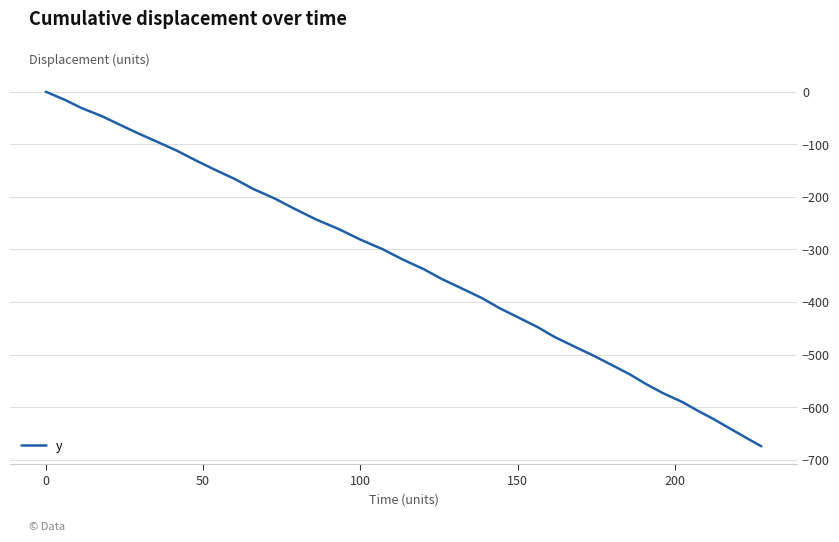

What is the minimum value shown in the chart?

-674.6